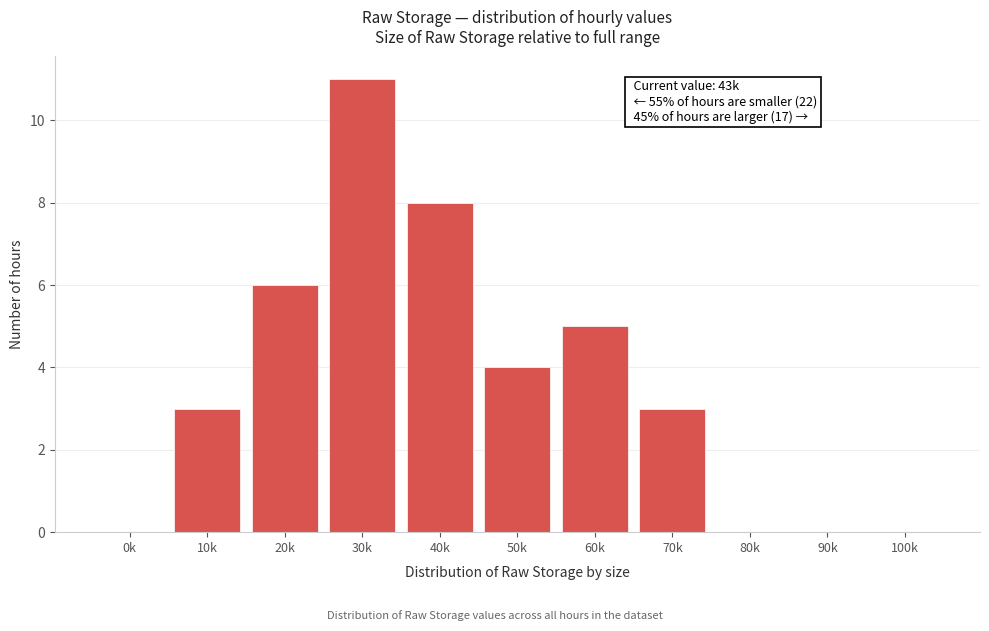

Reading right to left, what are all the values shown in this chart?

100k=0	90k=0	80k=0	70k=3	60k=5	50k=4	40k=8	30k=11	20k=6	10k=3	0k=0